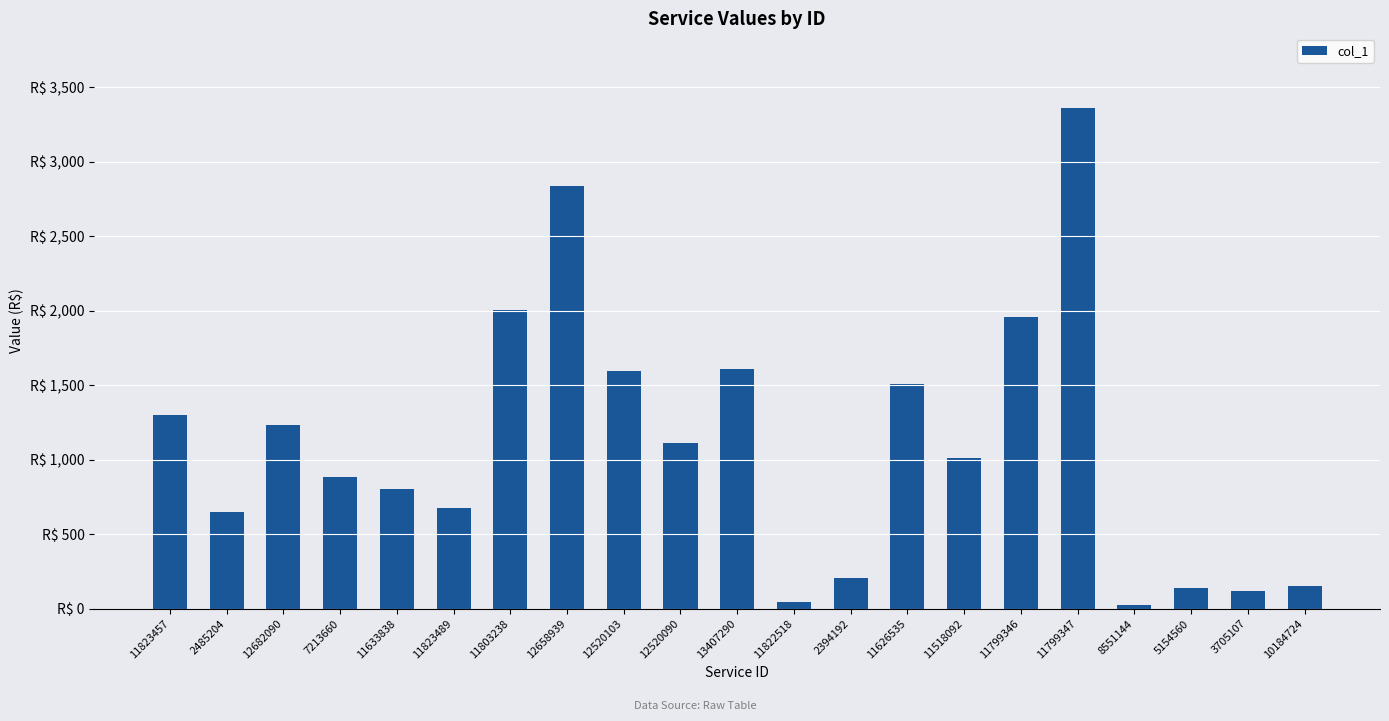

What is the difference between the values at 12658939 and 10184724?

2681.0